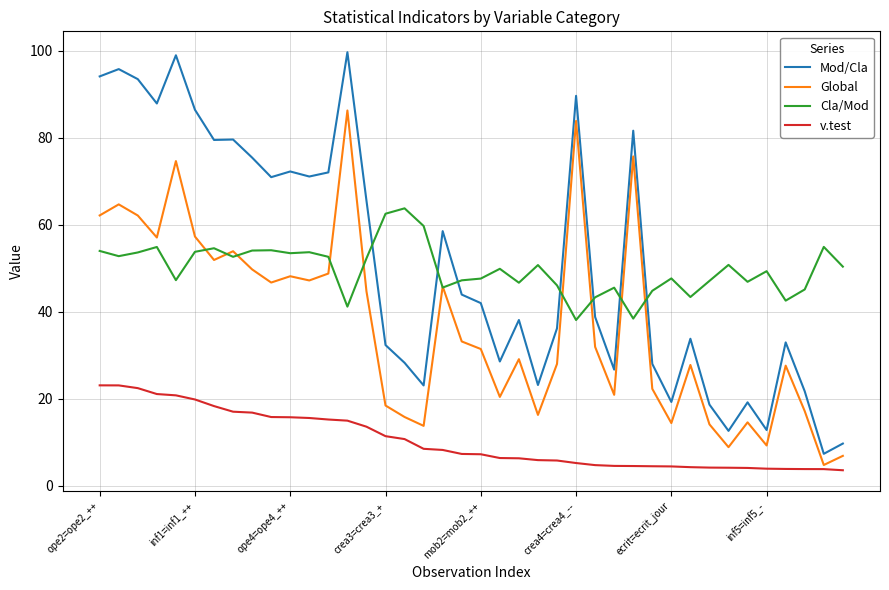

Which series has the largest range (max minus min)?

Mod/Cla